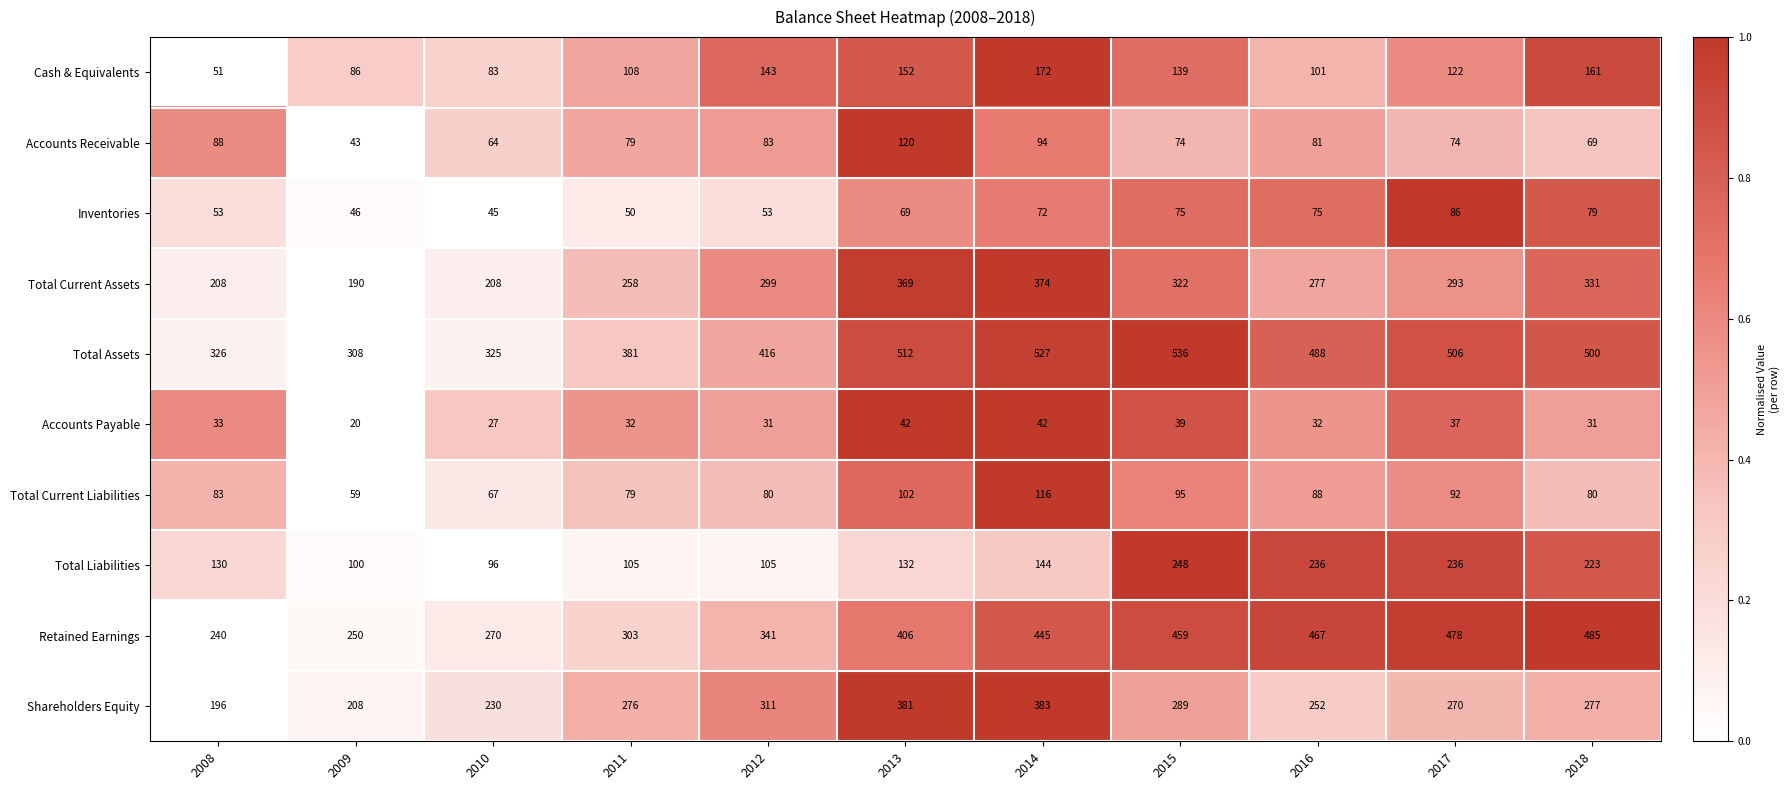

Is it true that Accounts Payable equals 32 at 2016?

True